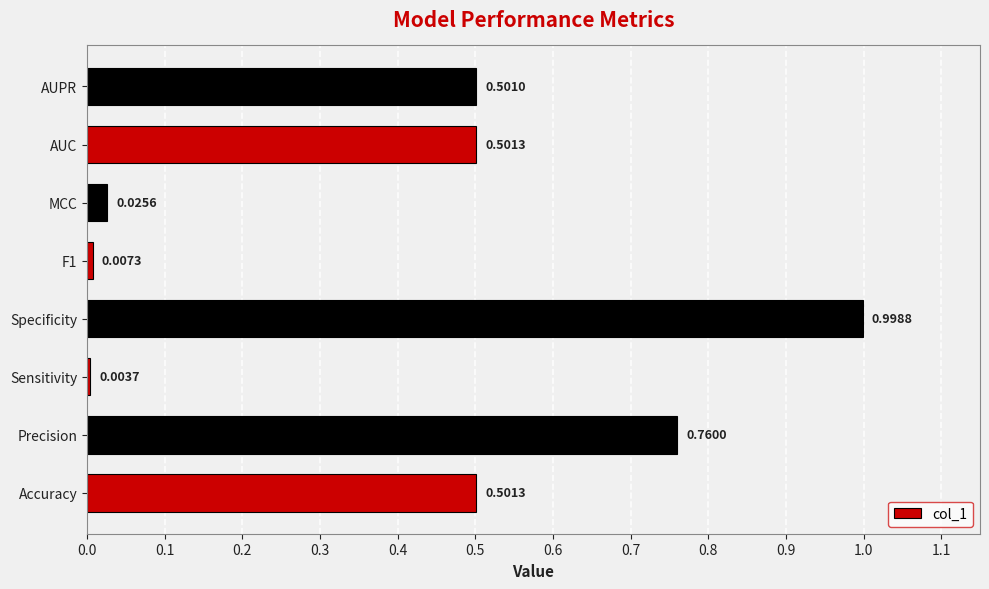

At which category does the chart reach its minimum across all series?

Sensitivity